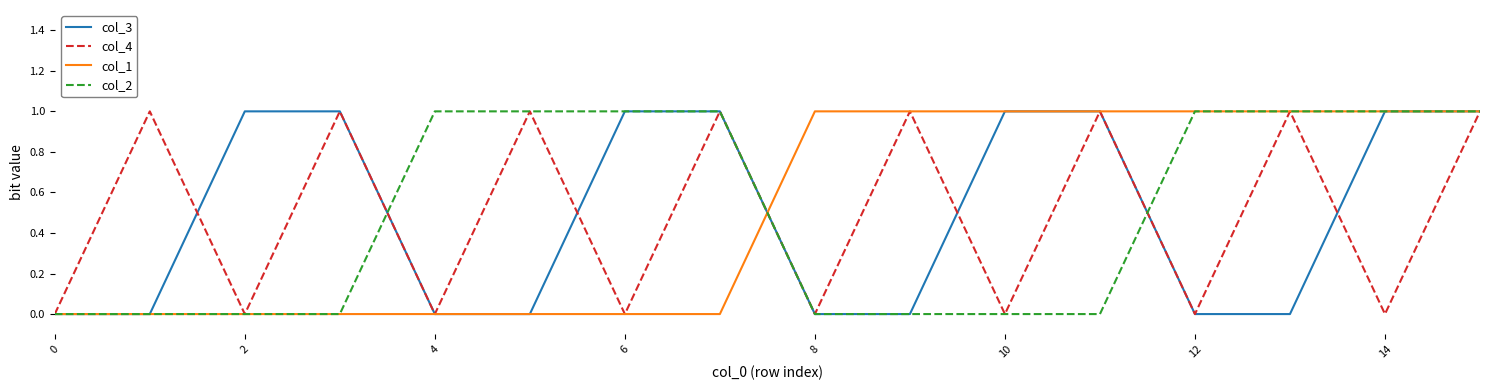

What is the difference between the maximum and minimum values in the col_1 series?

1